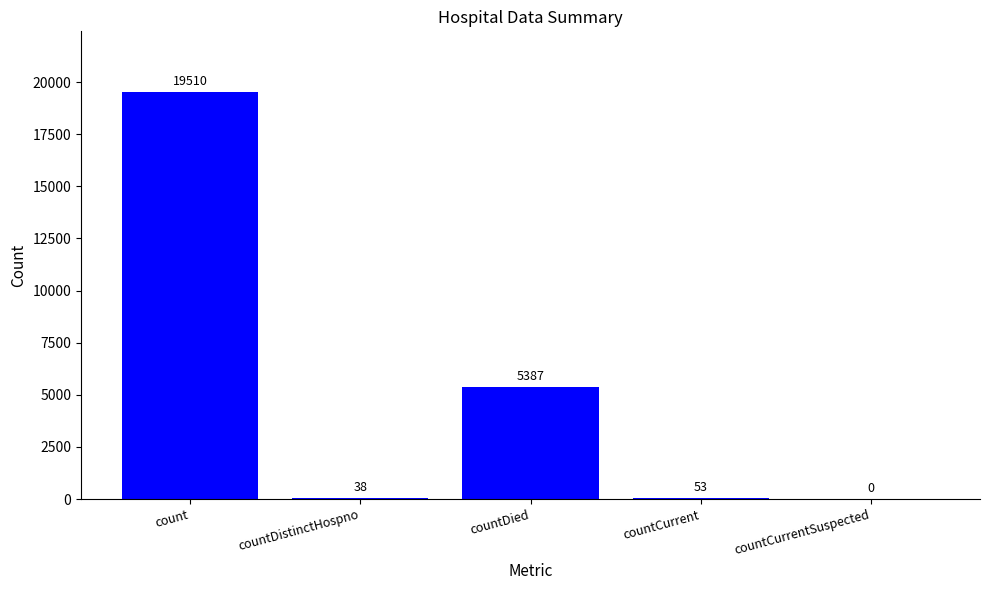

What is the sum of the values at countCurrentSuspected and countCurrent?

53